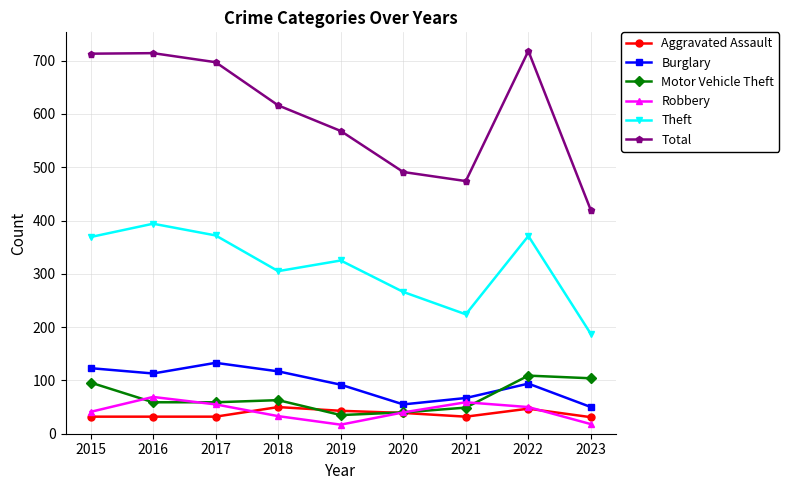

How many values in the Theft series are below 325?

4